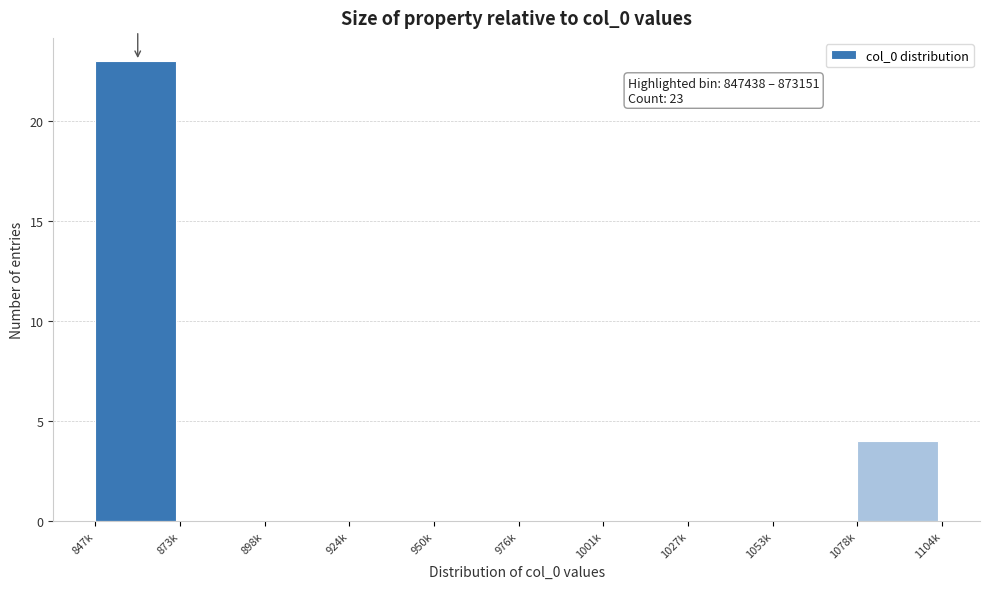

Reading left to right, extract all data points from this chart.

847k=23	873k=0	898k=0	924k=0	950k=0	976k=0	1001k=0	1027k=0	1053k=0	1078k=4